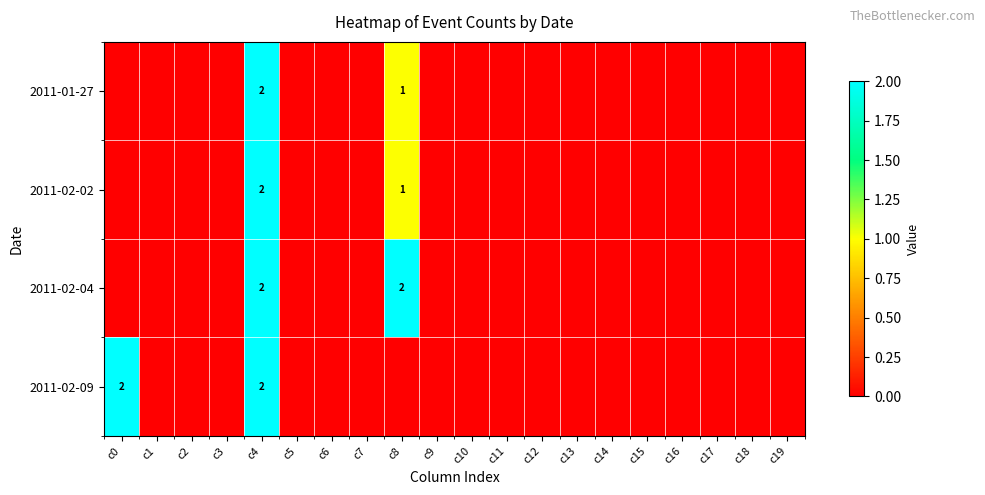

The value of 2011-02-04 at c8 is 1. True or false?

False